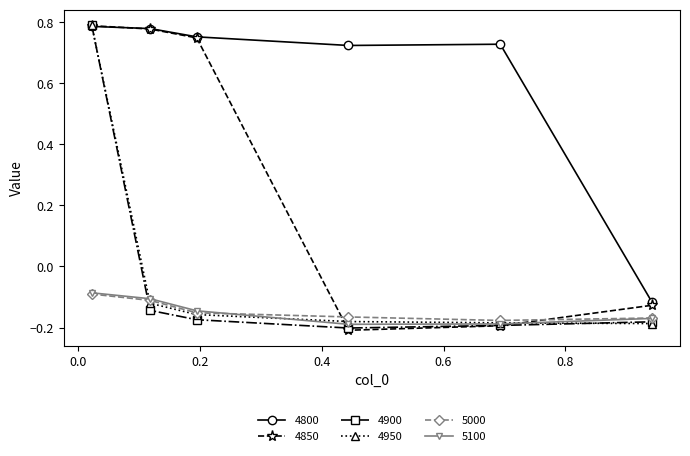

True or false: 4800 has more than 2 points higher than both neighbors.

False